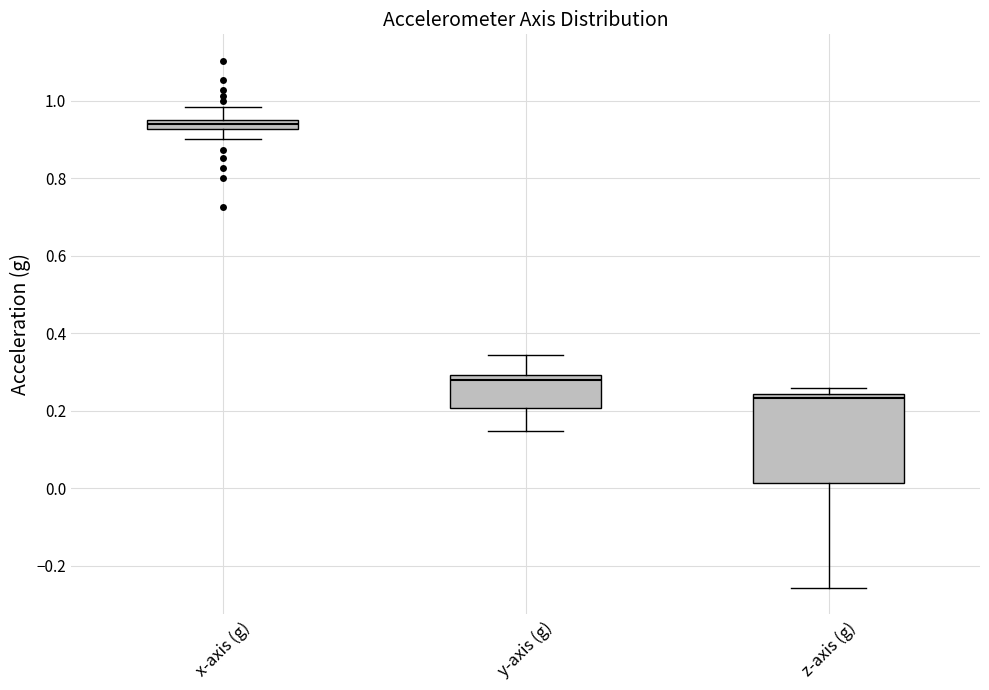

Which box's median line is the lowest?

z-axis (g)